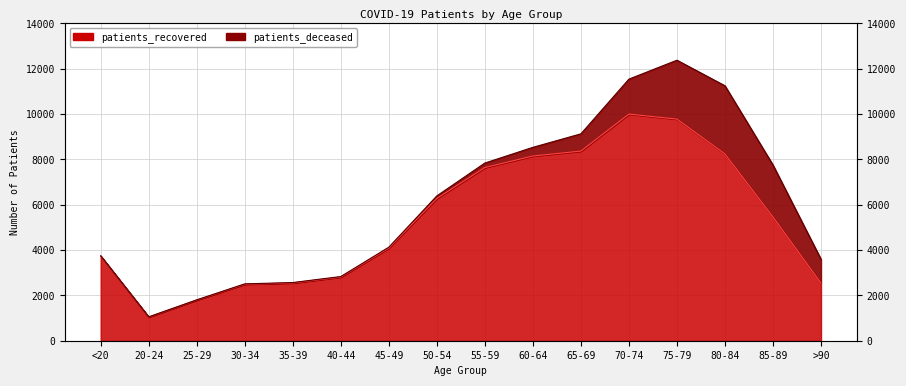

Does the chart display data point markers on the line(s)?

No